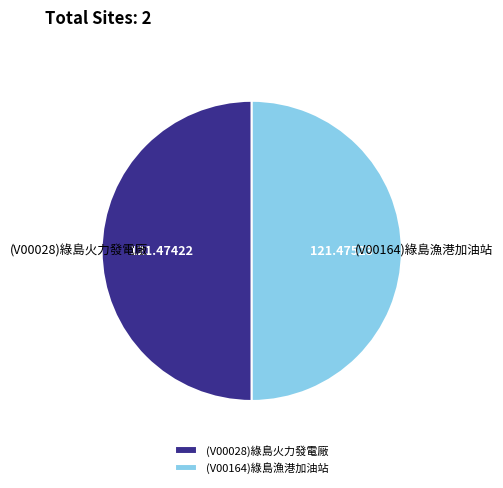

Do (V00164)綠島漁港加油站 and (V00028)綠島火力發電廠 together represent more than half of the pie?

Yes